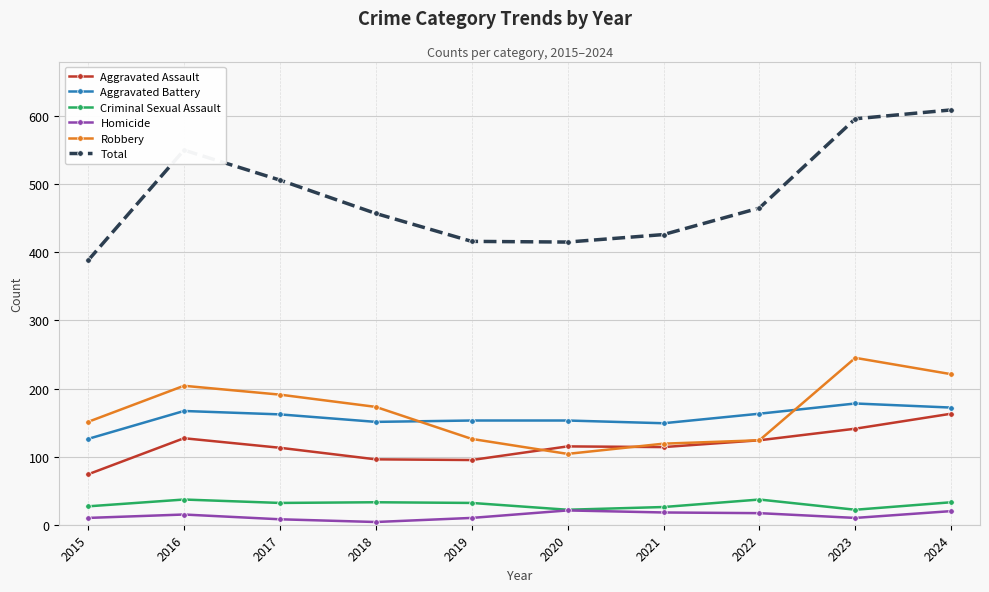

What is the value of the Criminal Sexual Assault point at the 9th from the left?

22